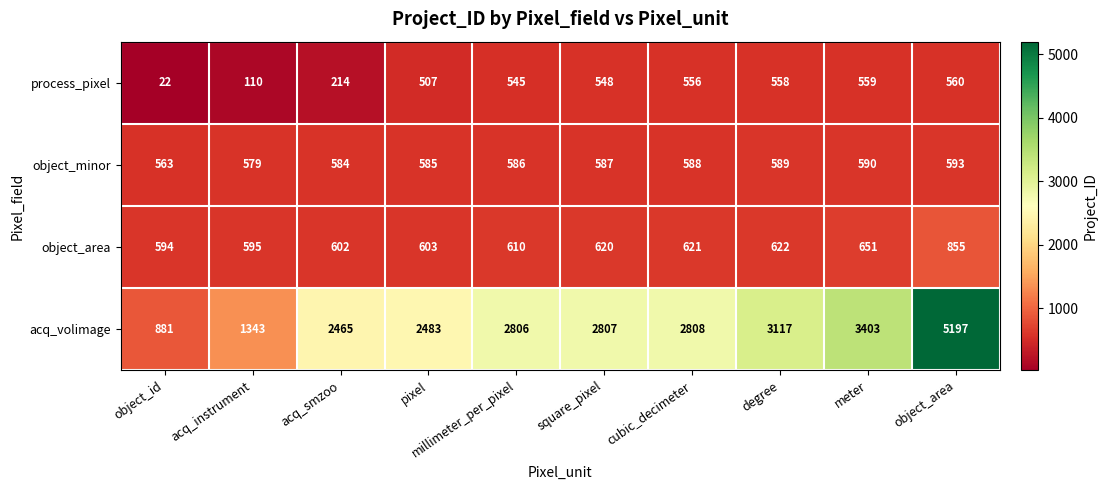

Which category has the highest value across all series?

object_area